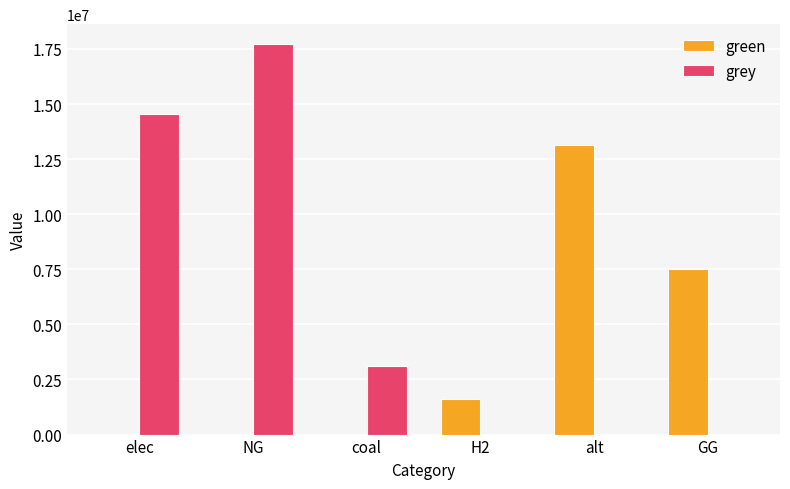

What is the average value of the grey series?

5900333.4